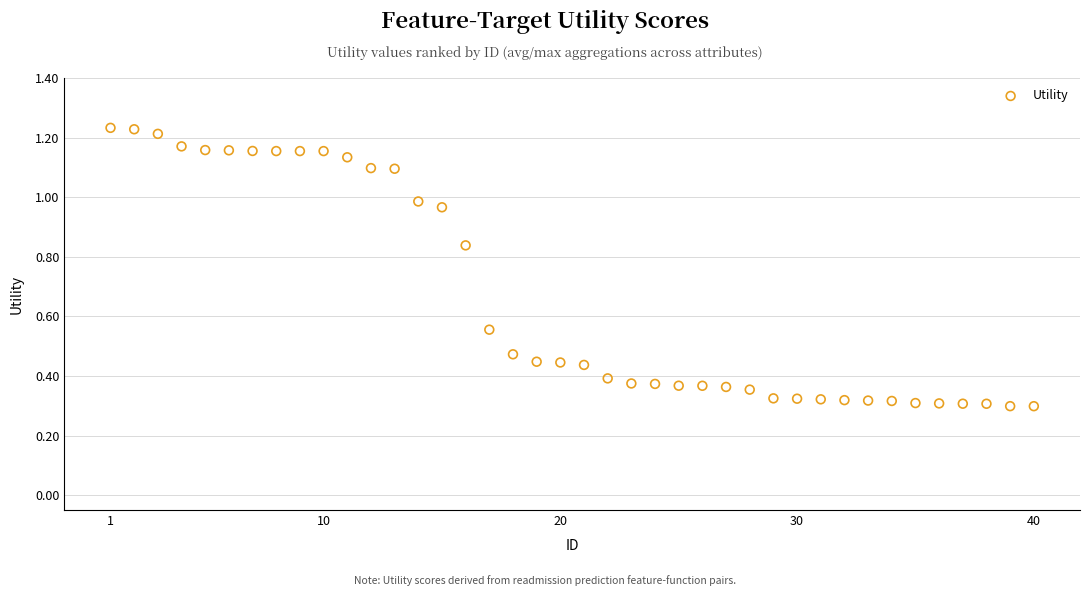

What is the range of X values (max minus min)?

39.0